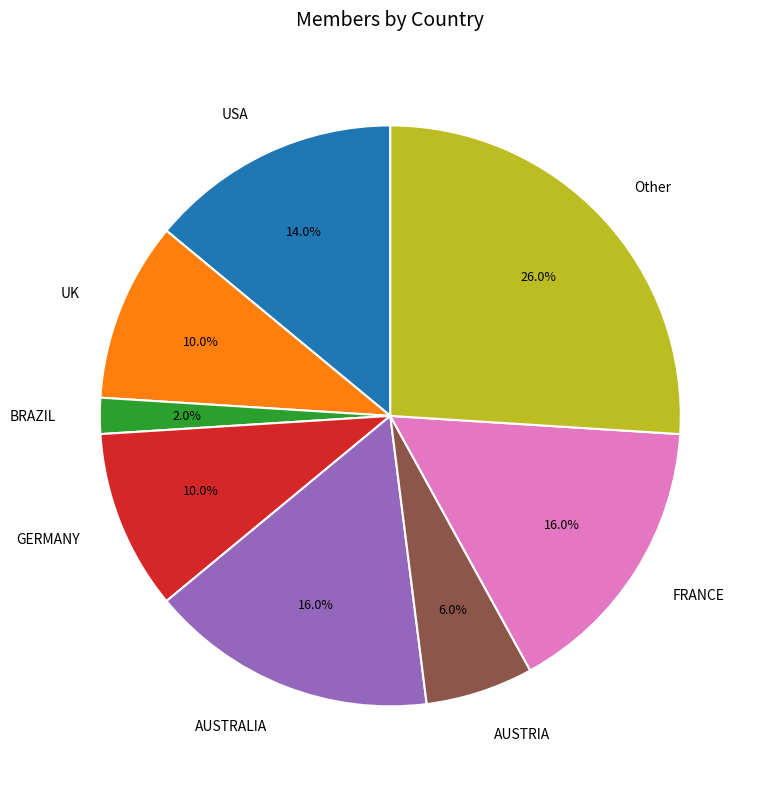

What is the smallest slice in the pie chart?

BRAZIL